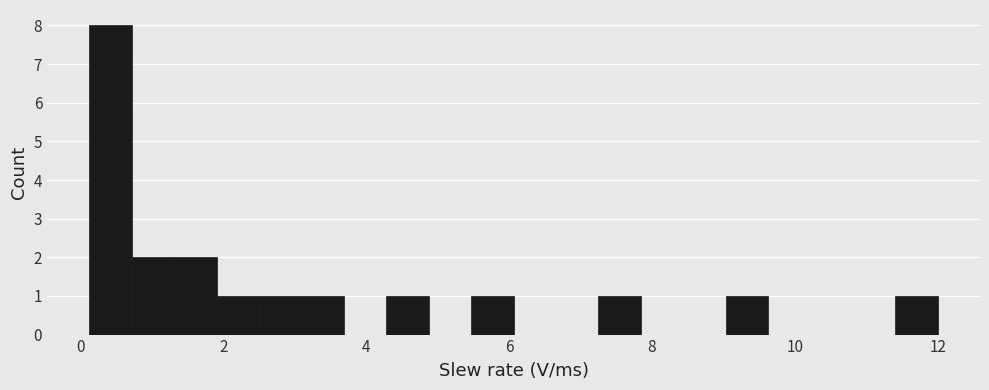

Read against the x-axis, roughly where is the centre of the tallest bar?

0.4